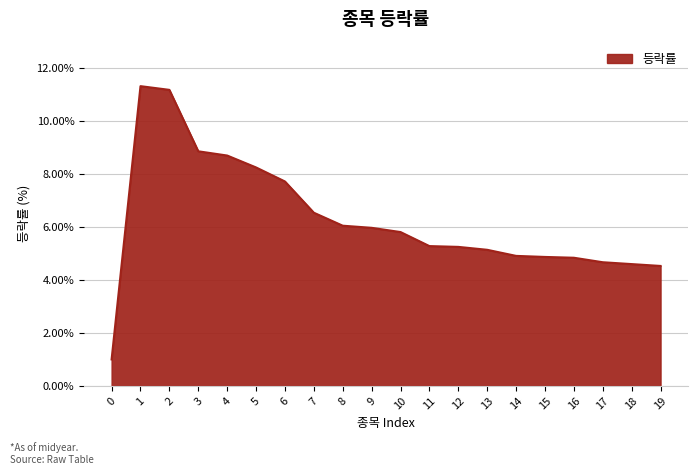

Is it true that the value at 10 is 5.8?

True